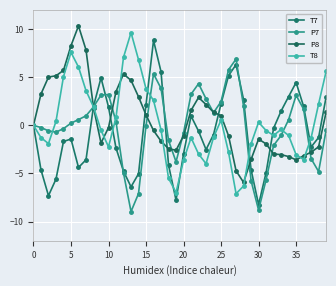

How many lines are shown in the chart?

4